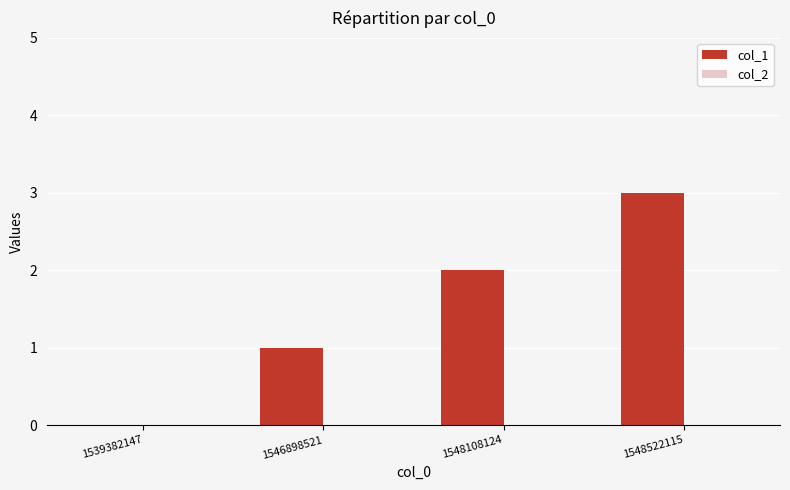

Which label corresponds to the largest value in the chart?

1548522115